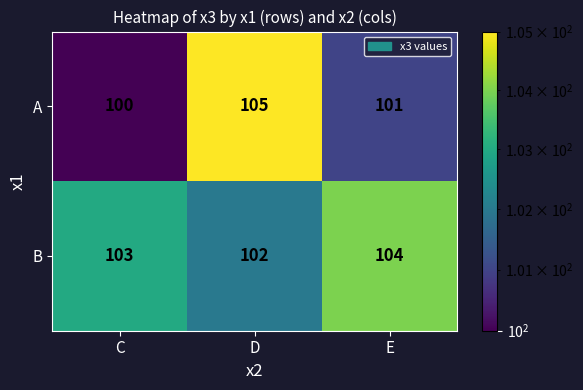

Which series has the widest spread of values?

A